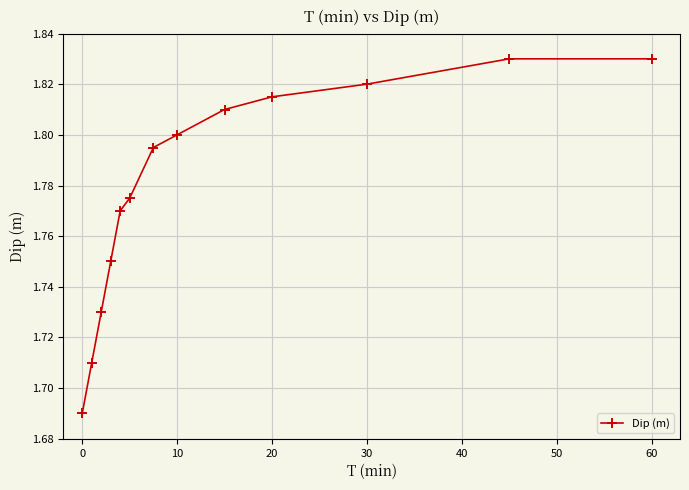

What is the sum of all values?

23.1